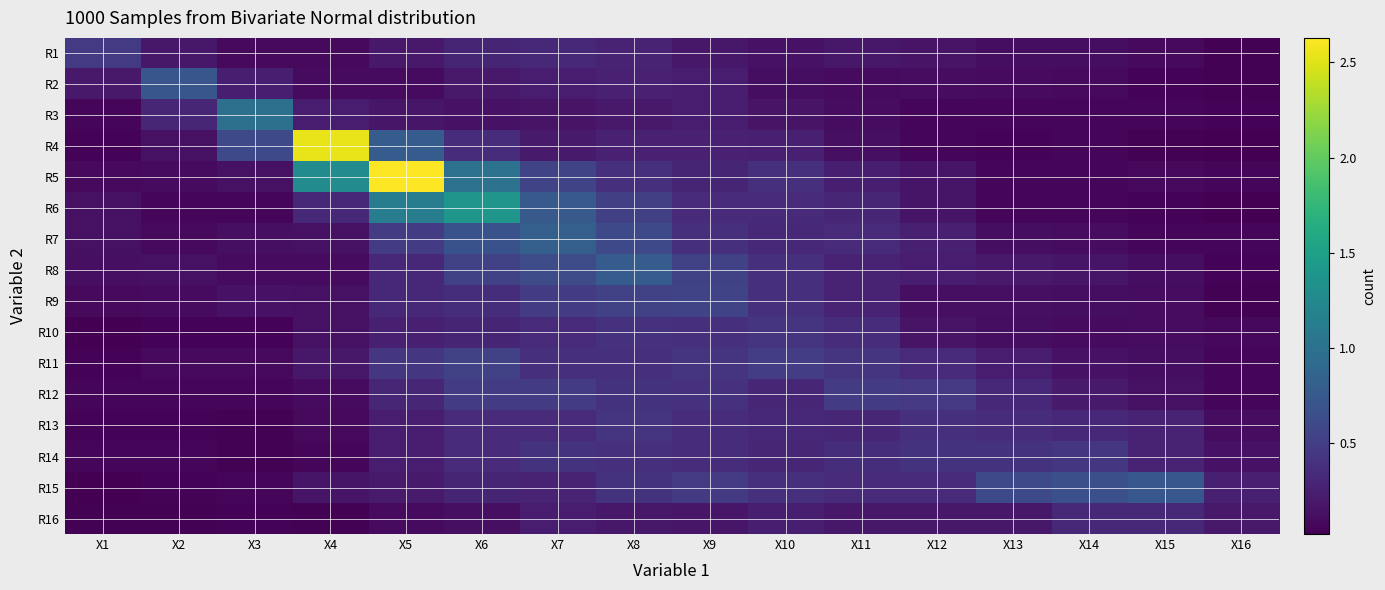

Reading right to left, transcribe all the data shown in this chart.

R1: X16=0.0	X15=0.1	X14=0.1	X13=0.1	X12=0.2	X11=0.2	X10=0.1	X9=0.2	X8=0.3	X7=0.3	X6=0.3	X5=0.2	X4=0.1	X3=0.1	X2=0.2	X1=0.5
R2: X16=0.0	X15=0.1	X14=0.1	X13=0.1	X12=0.1	X11=0.1	X10=0.1	X9=0.2	X8=0.3	X7=0.2	X6=0.2	X5=0.1	X4=0.1	X3=0.2	X2=0.7	X1=0.2
R3: X16=0.0	X15=0.1	X14=0.1	X13=0.1	X12=0.1	X11=0.1	X10=0.2	X9=0.2	X8=0.2	X7=0.2	X6=0.1	X5=0.2	X4=0.2	X3=1.0	X2=0.3	X1=0.1
R4: X16=0.0	X15=0.0	X14=0.1	X13=0.0	X12=0.1	X11=0.1	X10=0.3	X9=0.3	X8=0.3	X7=0.2	X6=0.4	X5=0.8	X4=2.5	X3=0.6	X2=0.1	X1=0.0
R5: X16=0.1	X15=0.1	X14=0.1	X13=0.1	X12=0.2	X11=0.2	X10=0.4	X9=0.3	X8=0.4	X7=0.6	X6=1.0	X5=2.6	X4=1.3	X3=0.1	X2=0.1	X1=0.1
R6: X16=0.0	X15=0.0	X14=0.1	X13=0.1	X12=0.2	X11=0.3	X10=0.3	X9=0.3	X8=0.5	X7=0.7	X6=1.4	X5=1.1	X4=0.3	X3=0.1	X2=0.1	X1=0.1
R7: X16=0.1	X15=0.1	X14=0.1	X13=0.1	X12=0.2	X11=0.3	X10=0.3	X9=0.4	X8=0.6	X7=0.8	X6=0.7	X5=0.5	X4=0.1	X3=0.1	X2=0.1	X1=0.1
R8: X16=0.0	X15=0.1	X14=0.2	X13=0.2	X12=0.2	X11=0.3	X10=0.4	X9=0.5	X8=0.8	X7=0.6	X6=0.5	X5=0.3	X4=0.1	X3=0.1	X2=0.1	X1=0.1
R9: X16=0.0	X15=0.1	X14=0.1	X13=0.1	X12=0.1	X11=0.3	X10=0.4	X9=0.6	X8=0.5	X7=0.5	X6=0.4	X5=0.3	X4=0.1	X3=0.1	X2=0.1	X1=0.1
R10: X16=0.1	X15=0.1	X14=0.1	X13=0.1	X12=0.2	X11=0.3	X10=0.4	X9=0.4	X8=0.4	X7=0.3	X6=0.3	X5=0.2	X4=0.1	X3=0.1	X2=0.0	X1=0.0
R11: X16=0.1	X15=0.1	X14=0.1	X13=0.2	X12=0.3	X11=0.4	X10=0.5	X9=0.4	X8=0.4	X7=0.4	X6=0.5	X5=0.4	X4=0.2	X3=0.1	X2=0.1	X1=0.0
R12: X16=0.1	X15=0.1	X14=0.2	X13=0.3	X12=0.5	X11=0.5	X10=0.3	X9=0.4	X8=0.4	X7=0.5	X6=0.5	X5=0.3	X4=0.1	X3=0.1	X2=0.1	X1=0.1
R13: X16=0.1	X15=0.3	X14=0.3	X13=0.4	X12=0.4	X11=0.3	X10=0.3	X9=0.4	X8=0.4	X7=0.3	X6=0.3	X5=0.2	X4=0.1	X3=0.0	X2=0.0	X1=0.0
R14: X16=0.2	X15=0.3	X14=0.4	X13=0.4	X12=0.4	X11=0.4	X10=0.3	X9=0.3	X8=0.4	X7=0.4	X6=0.3	X5=0.2	X4=0.1	X3=0.0	X2=0.1	X1=0.1
R15: X16=0.2	X15=0.7	X14=0.7	X13=0.6	X12=0.3	X11=0.3	X10=0.4	X9=0.5	X8=0.4	X7=0.3	X6=0.3	X5=0.2	X4=0.2	X3=0.1	X2=0.0	X1=0.0
R16: X16=0.2	X15=0.3	X14=0.3	X13=0.2	X12=0.2	X11=0.2	X10=0.2	X9=0.2	X8=0.2	X7=0.2	X6=0.1	X5=0.1	X4=0.0	X3=0.0	X2=0.0	X1=0.0